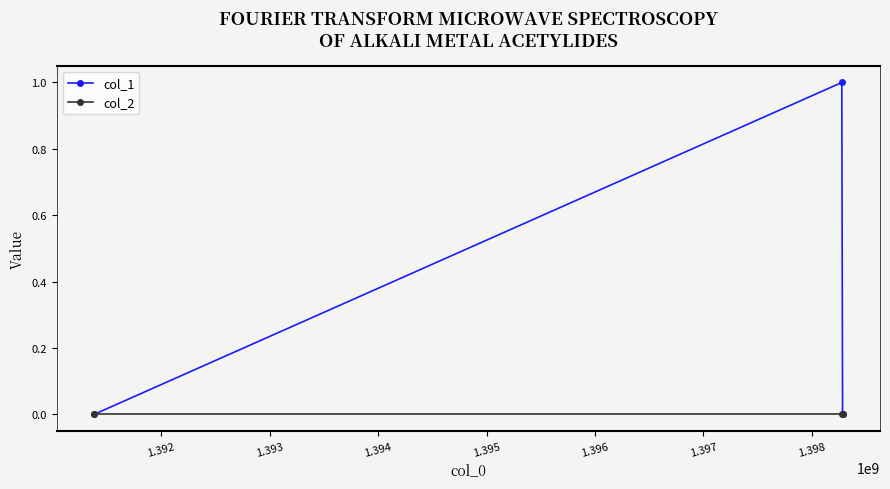

Count the number of categories in the chart.

3